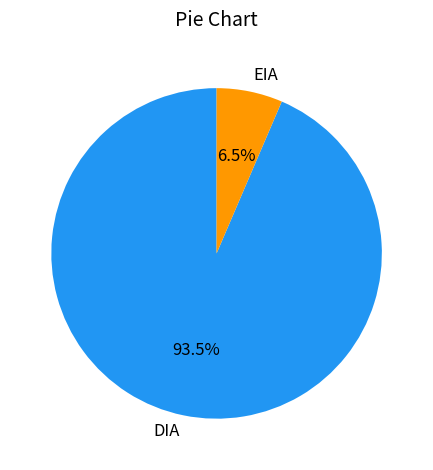

True or false: EIA accounts for 24% of the total.

False